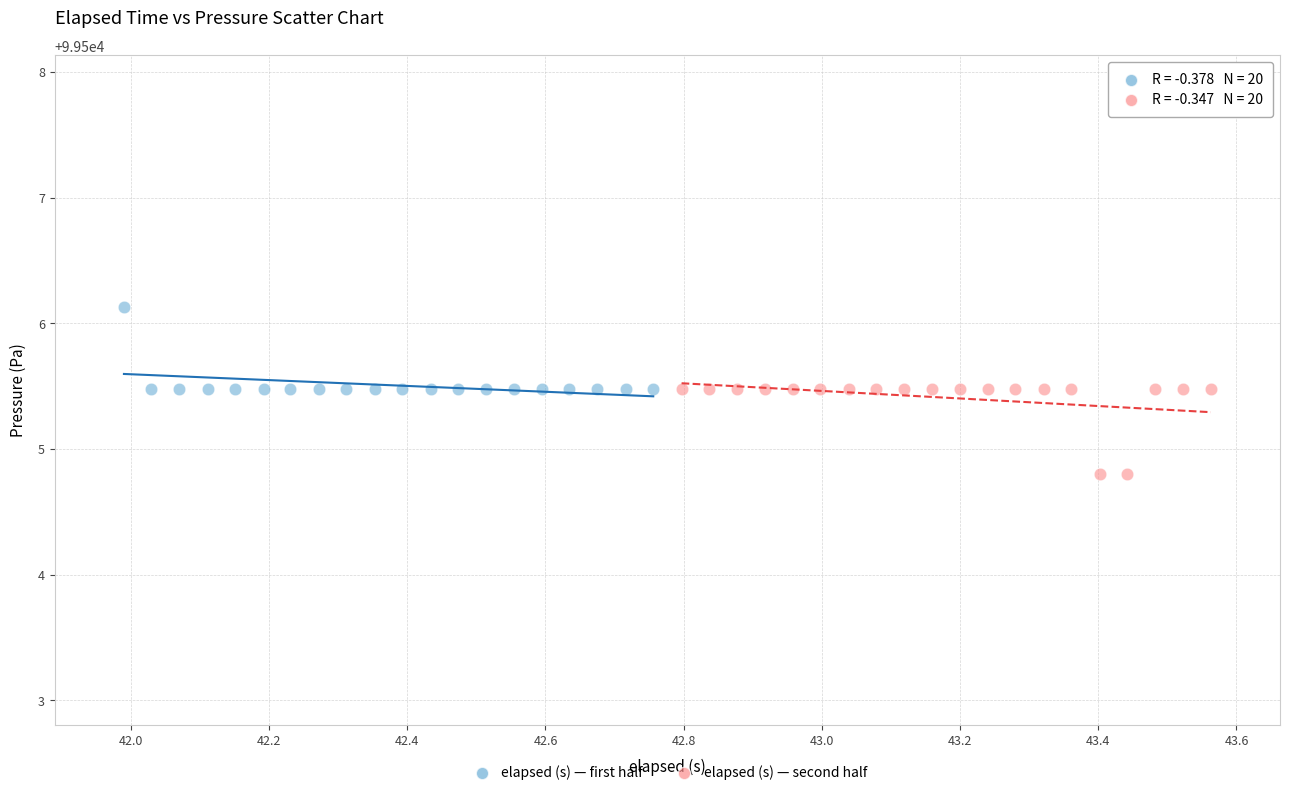

Which series contains the lowest Y value?

elapsed (s) — second half